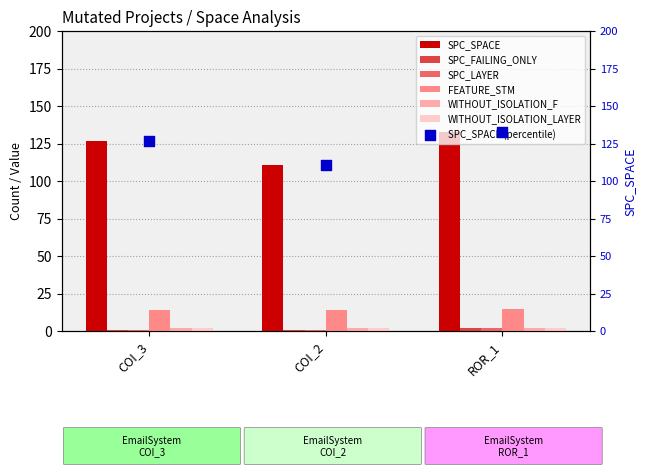

Which series has the widest spread of Y values?

SPC_SPACE